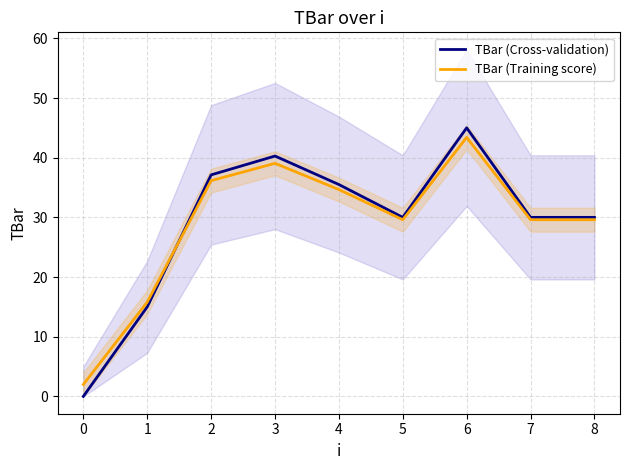

At which label does TBar (Training score) first exceed 29?

2